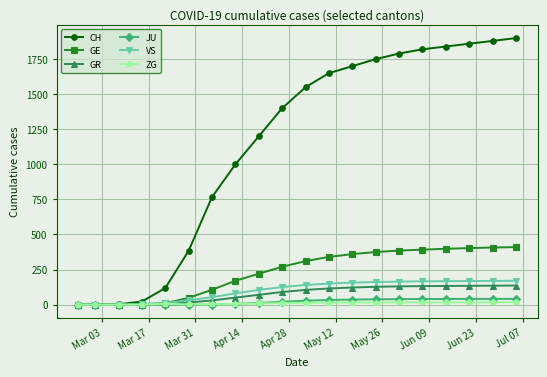

What is the highest value of the JU series?

41